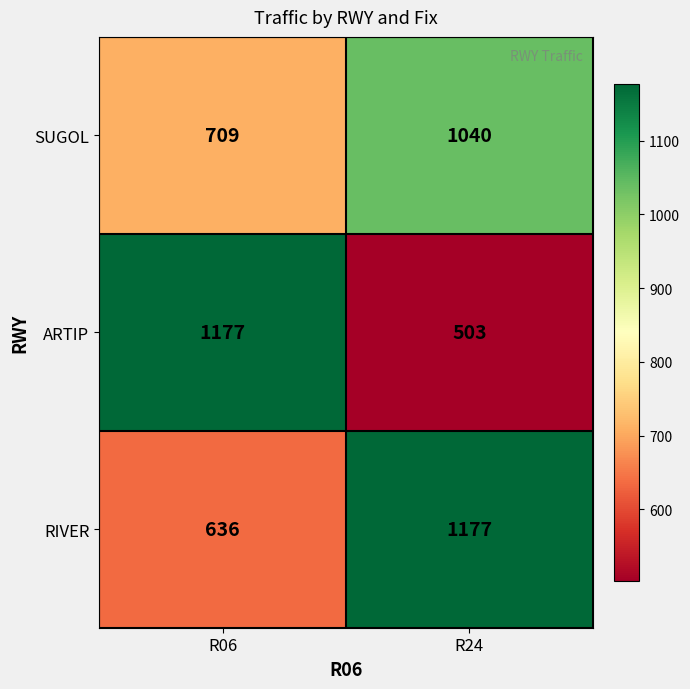

Which series has the largest total across all categories?

RIVER